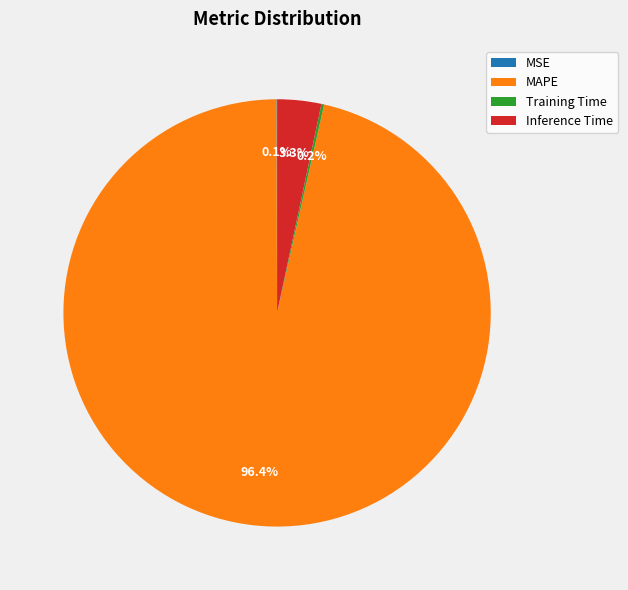

What is the majority slice?

MAPE